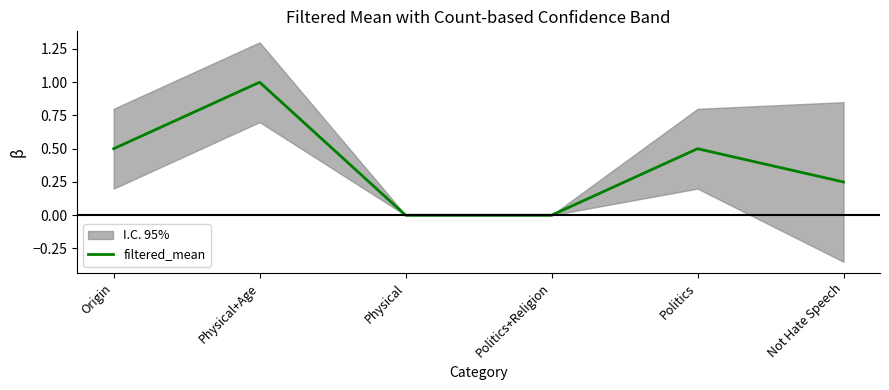

What is the value of the 2nd point from the left?

1.0